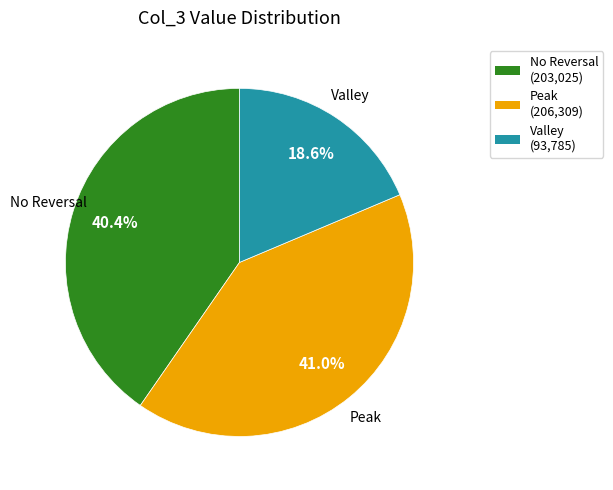

Is there any slice that represents more than half of the pie?

No